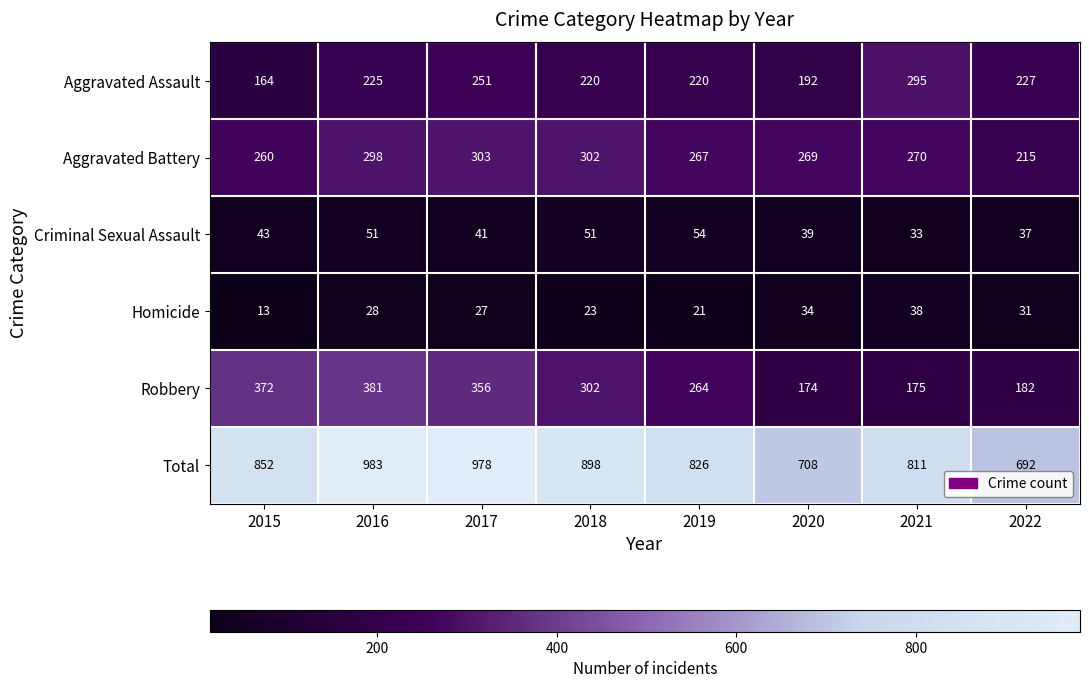

Which category has the lowest value across all series?

2015